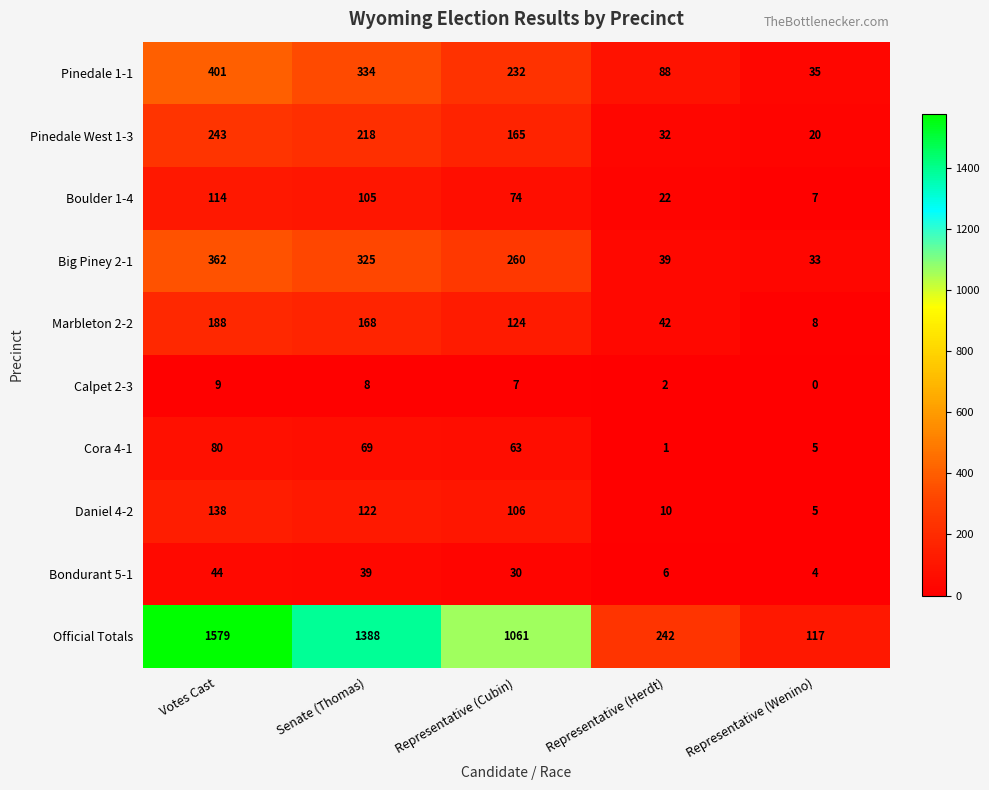

What is the difference between the Pinedale West 1-3 values at Representative (Wenino) and Votes Cast?

223